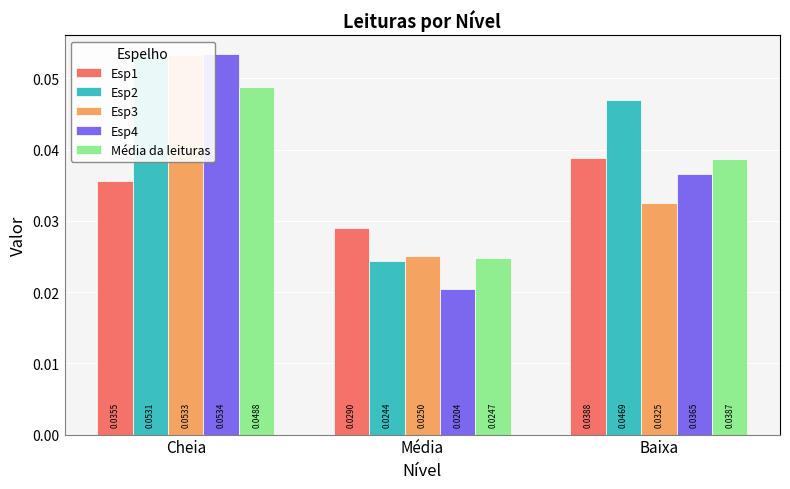

Reading left to right, transcribe all the data shown in this chart.

Esp1: 0.0	0.0	0.0
Esp2: 0.1	0.0	0.0
Esp3: 0.1	0.0	0.0
Esp4: 0.1	0.0	0.0
Média da leituras: 0.0	0.0	0.0